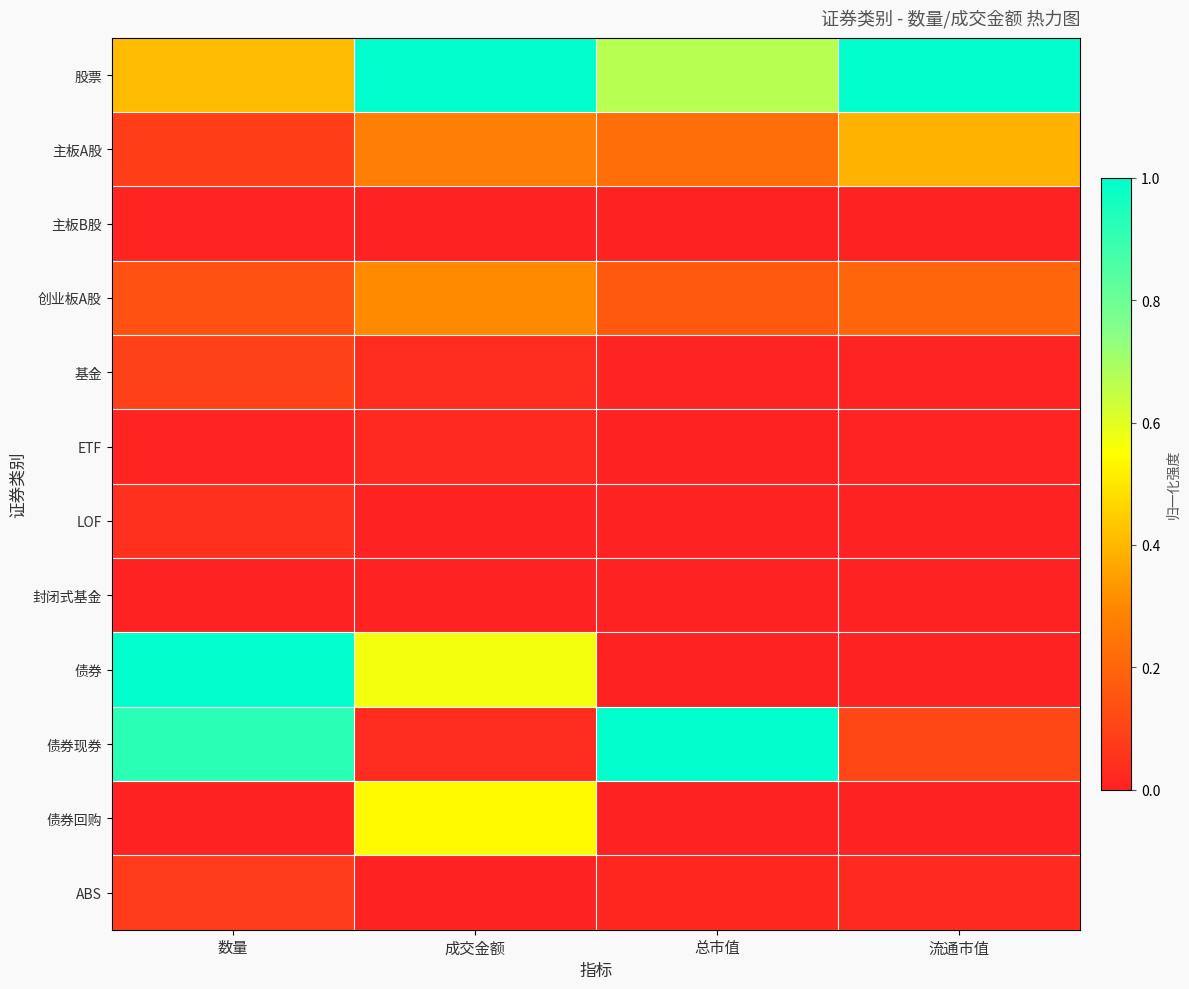

Between 数量 and 流通市值, which series saw the biggest shift?

债券